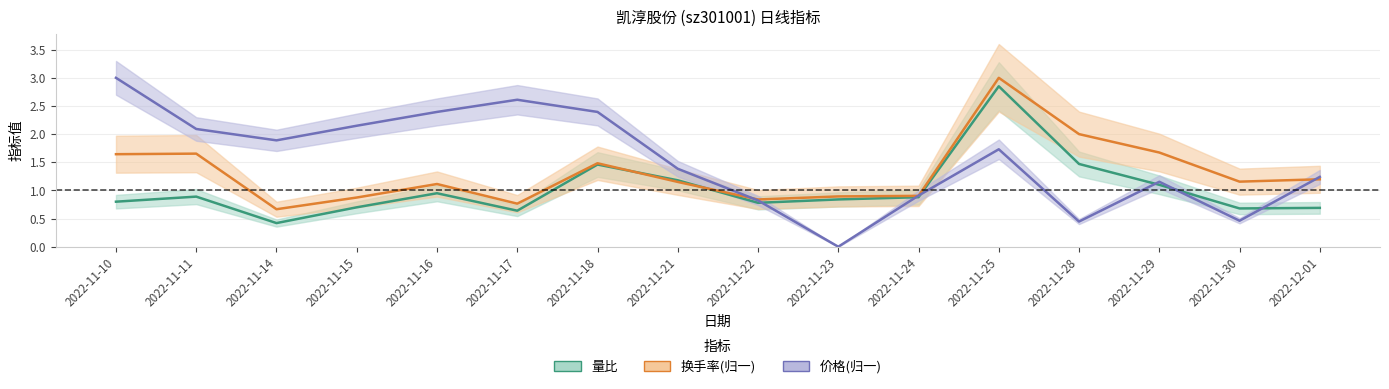

Between which two adjacent categories do 换手率 and 价格 first intersect?

2022-11-21 and 2022-11-22